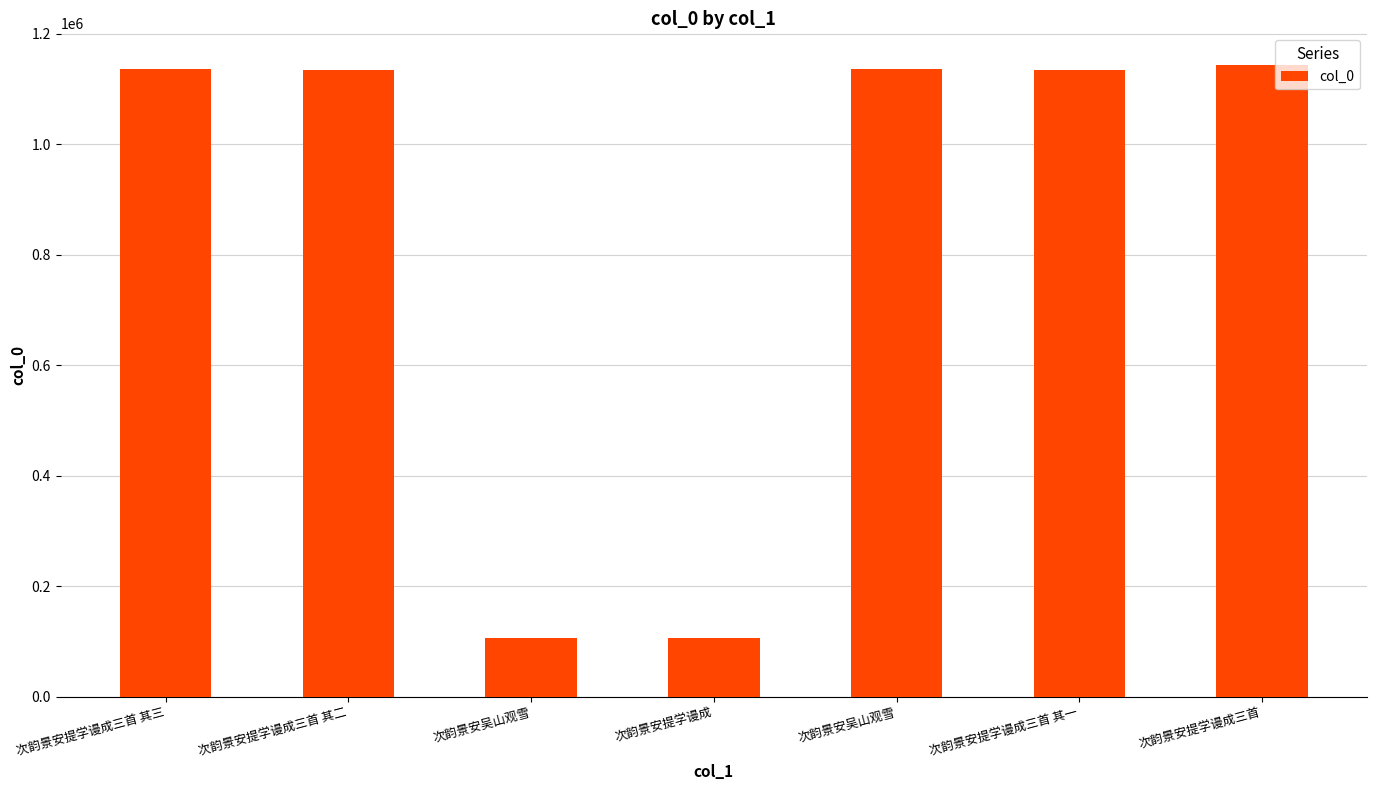

List the labels in order of value, smallest first.

次韵景安提学谩成, 次韵景安吴山观雪, 次韵景安提学谩成三首 其一, 次韵景安提学谩成三首 其二, 次韵景安吴山观雪, 次韵景安提学谩成三首 其三, 次韵景安提学谩成三首